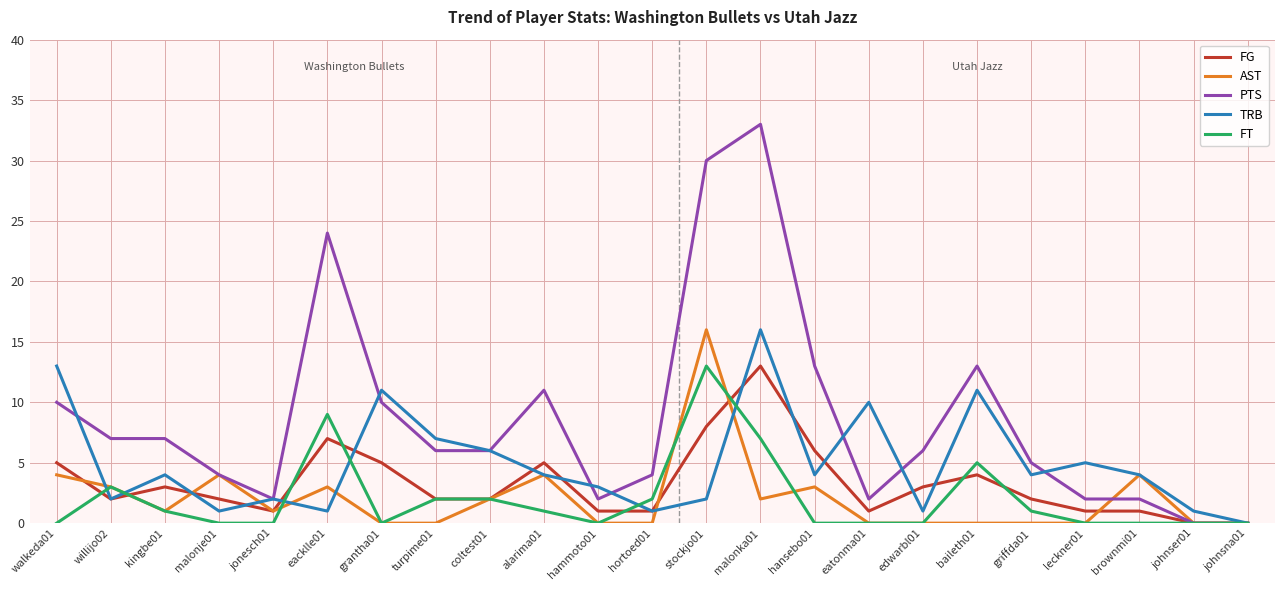

Does the chart have visible grid lines?

Yes